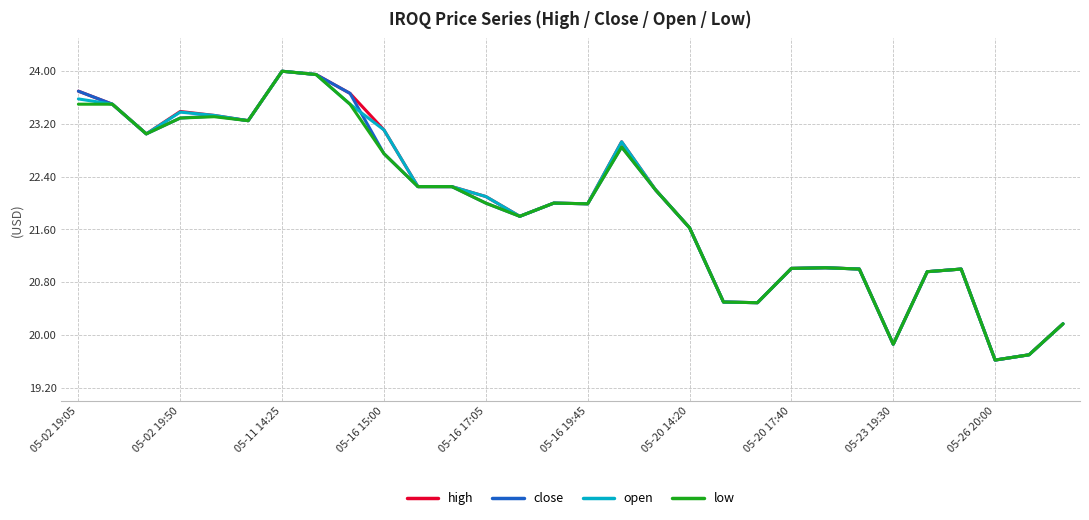

What is the greatest value displayed?

24.0